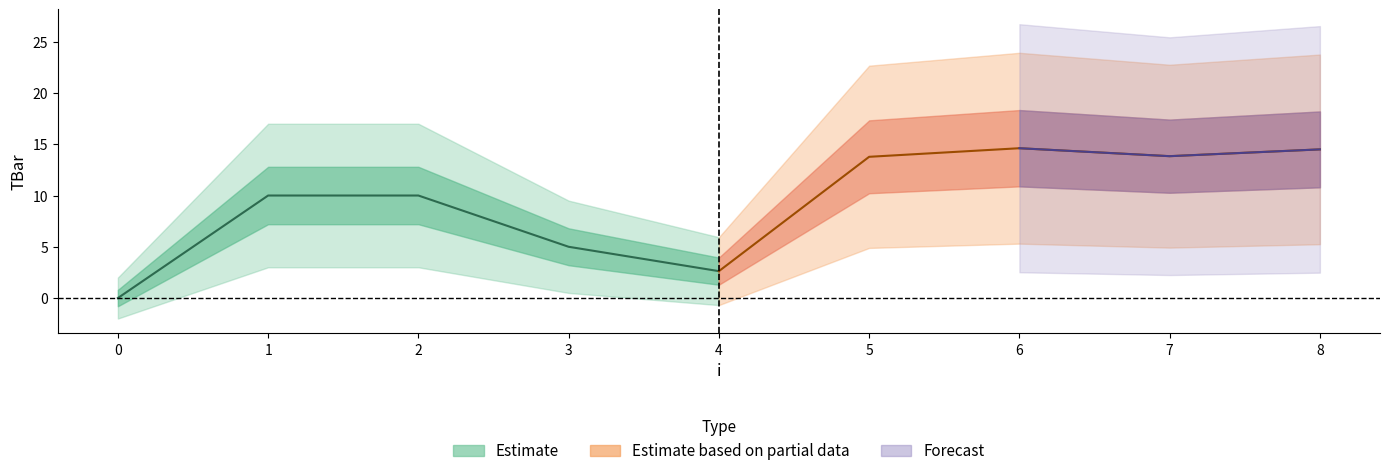

What value does the data have at 6?

14.6